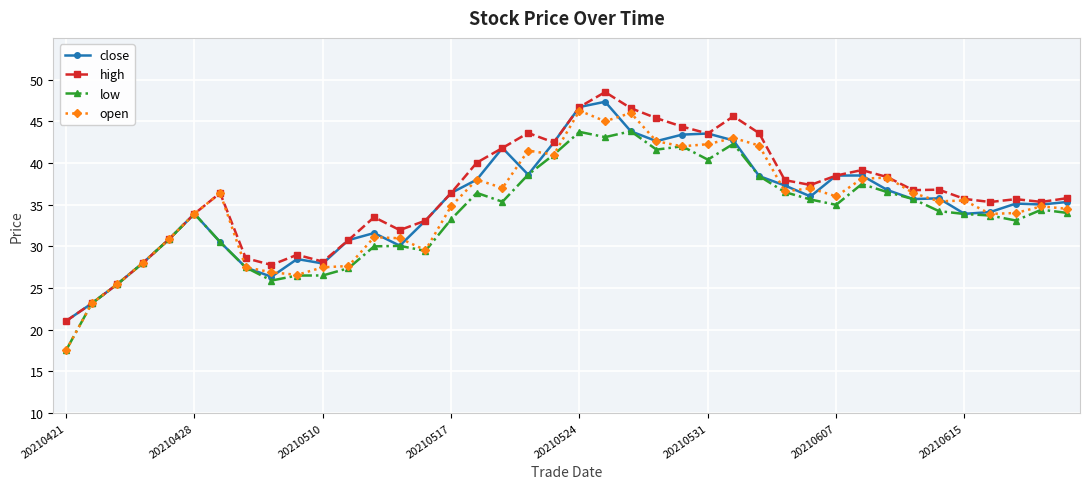

What is the value of the high point at the 30th from the left?

37.4